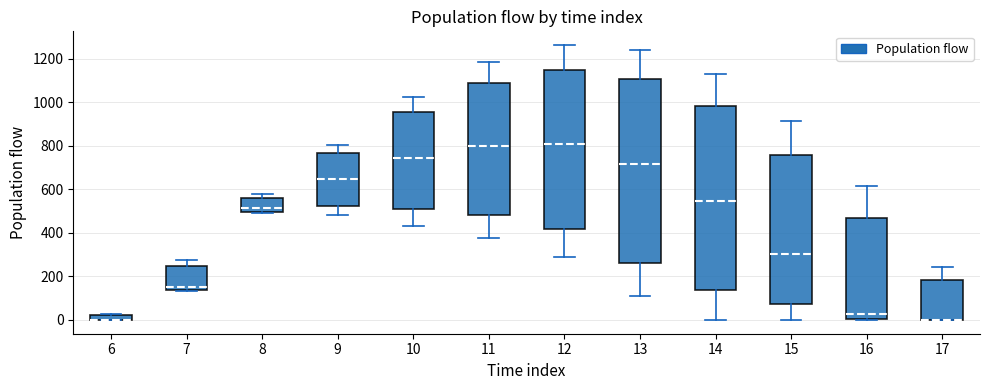

Where is the lower edge of the box at x = 17 on the y-axis? The values are not printed on the chart, so give them approximately, as read against the axis.

0